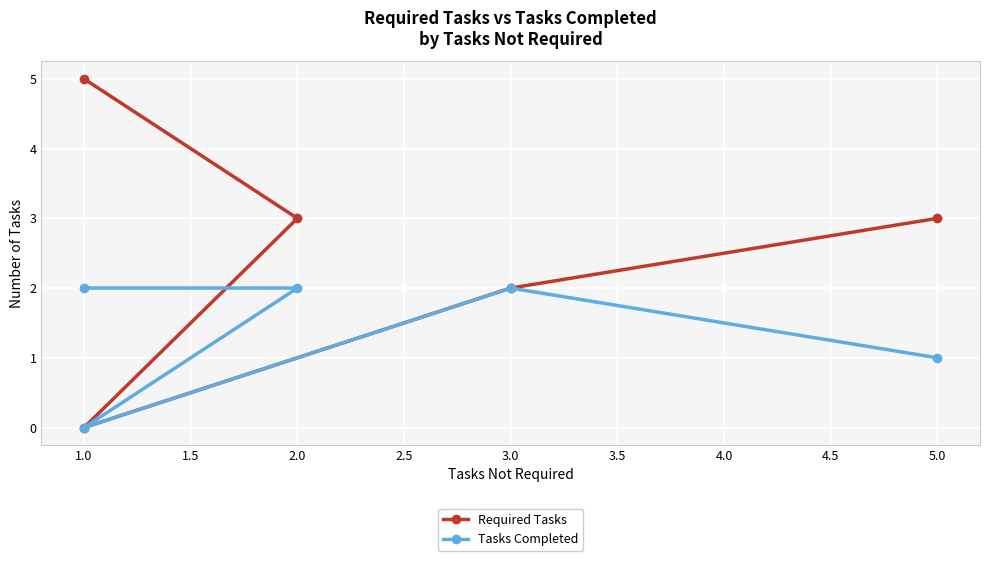

True or false: Required Tasks and Tasks Completed intersect in this chart.

False